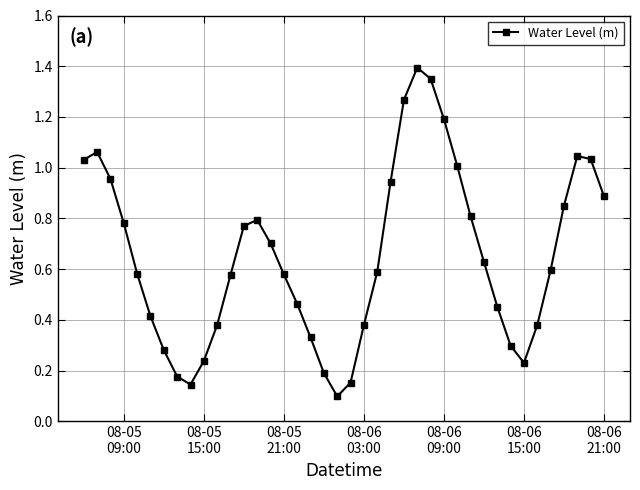

How many interior local valleys (lower than both neighbors) does the data have?

3